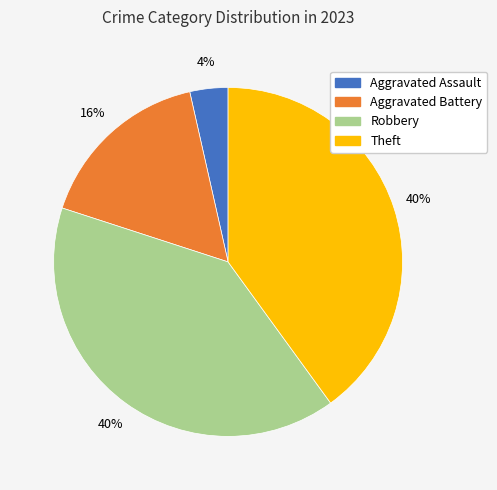

To the nearest percent, what is the average slice percentage?

25%